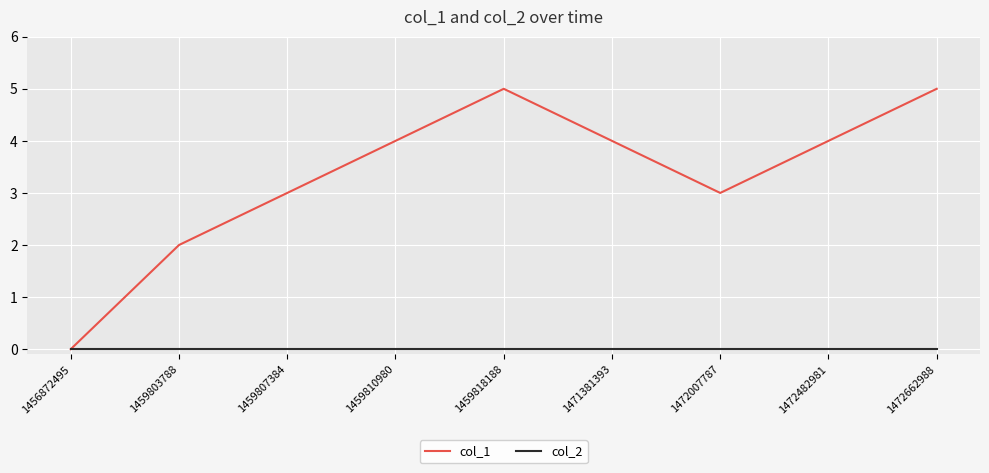

Which series has the largest range (max minus min)?

col_1